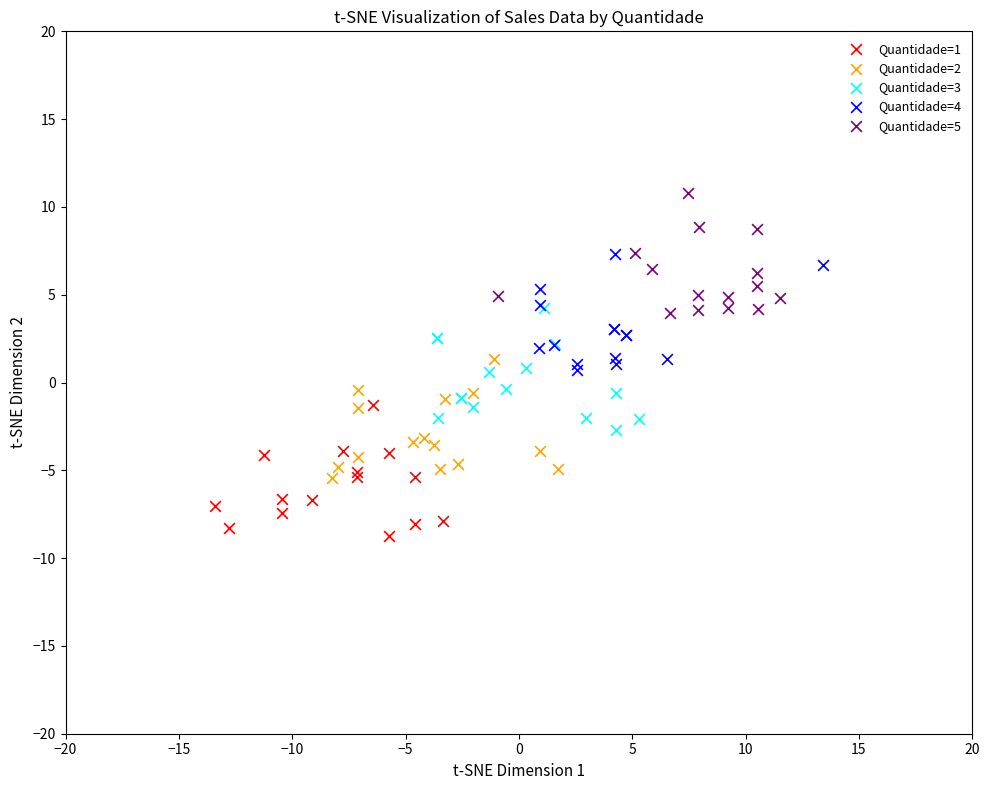

Which series reaches the minimum Y coordinate?

Quantidade=1